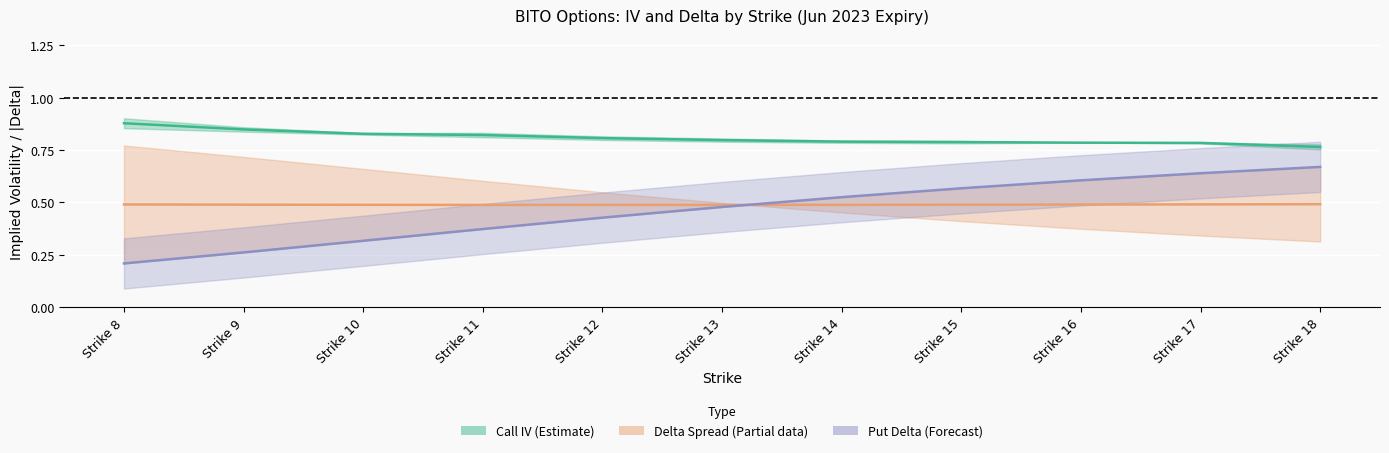

True or false: Call Delta and Call IV intersect in this chart.

False